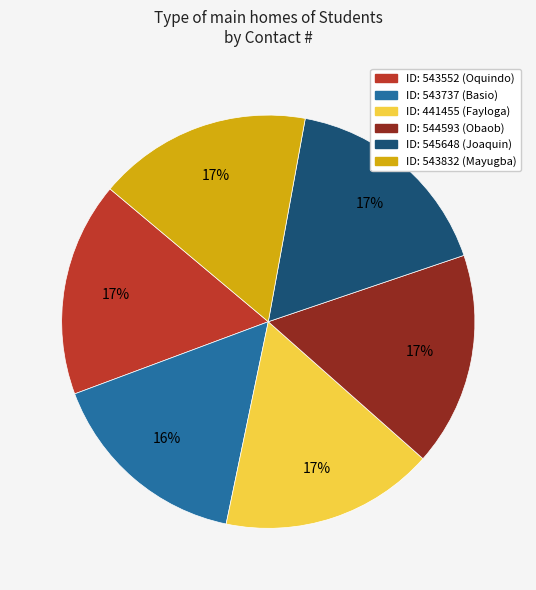

Does any single category account for the majority?

No